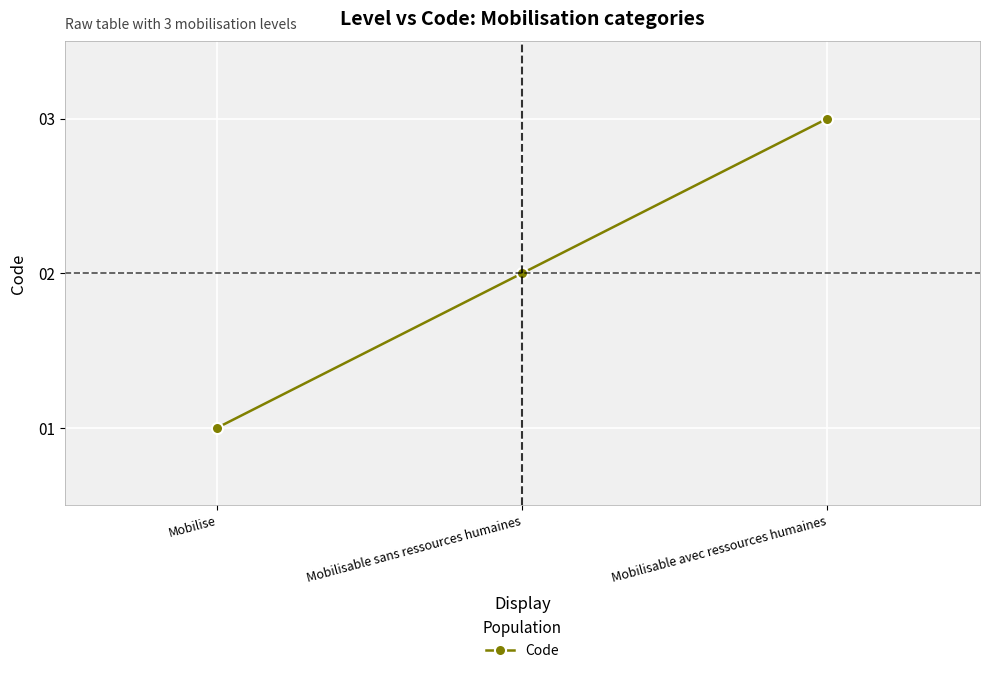

What position from the left is Mobilisable avec ressources humaines?

3